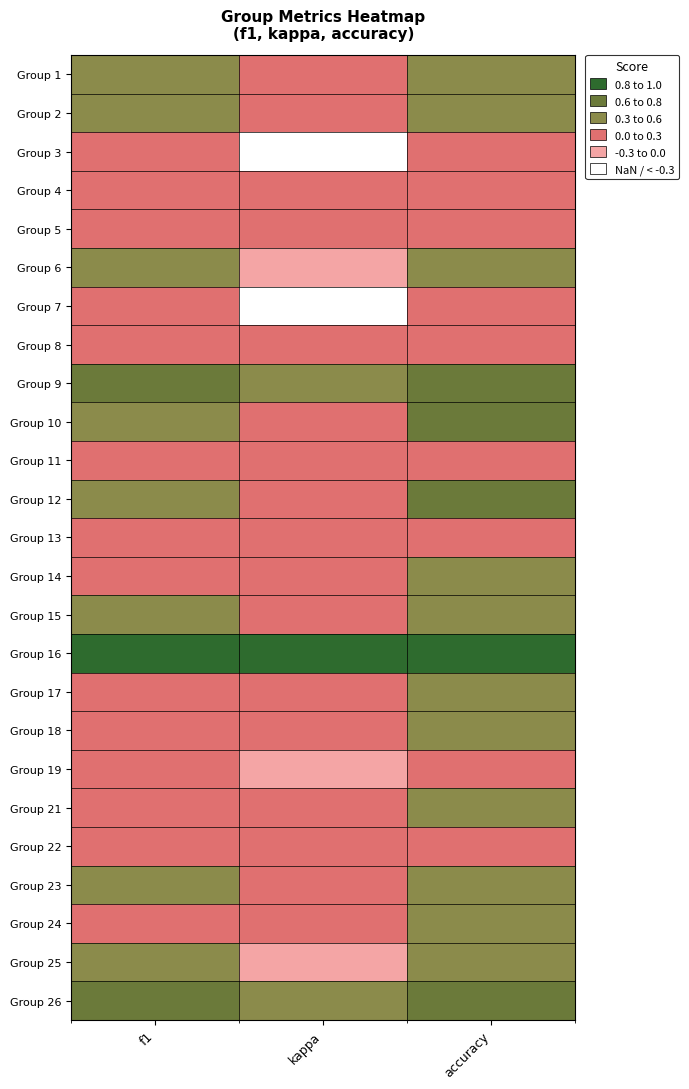

Which label corresponds to the largest value in the chart?

f1